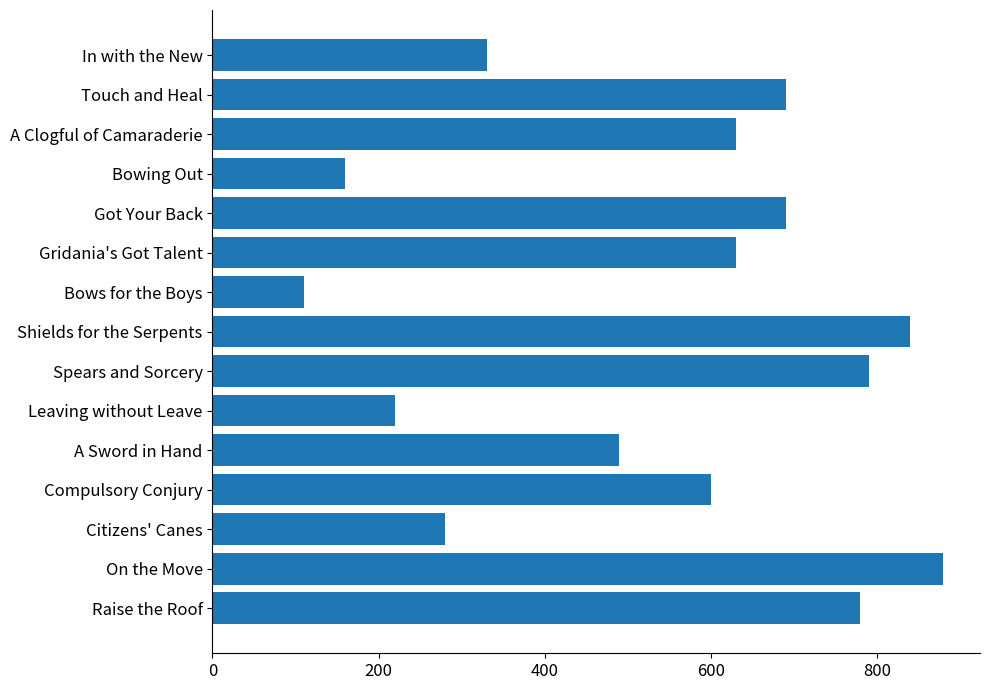

Does the chart contain stacked bars?

No